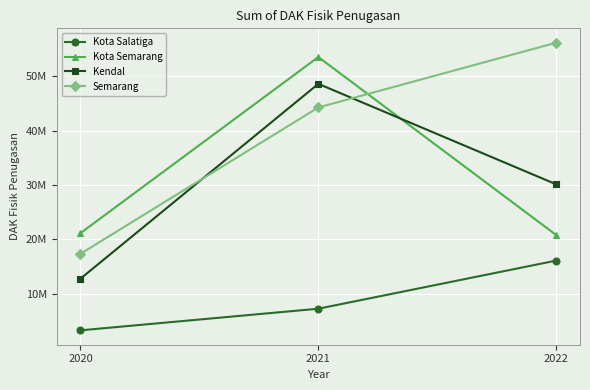

What is the sum of all Kendal values?

91494861